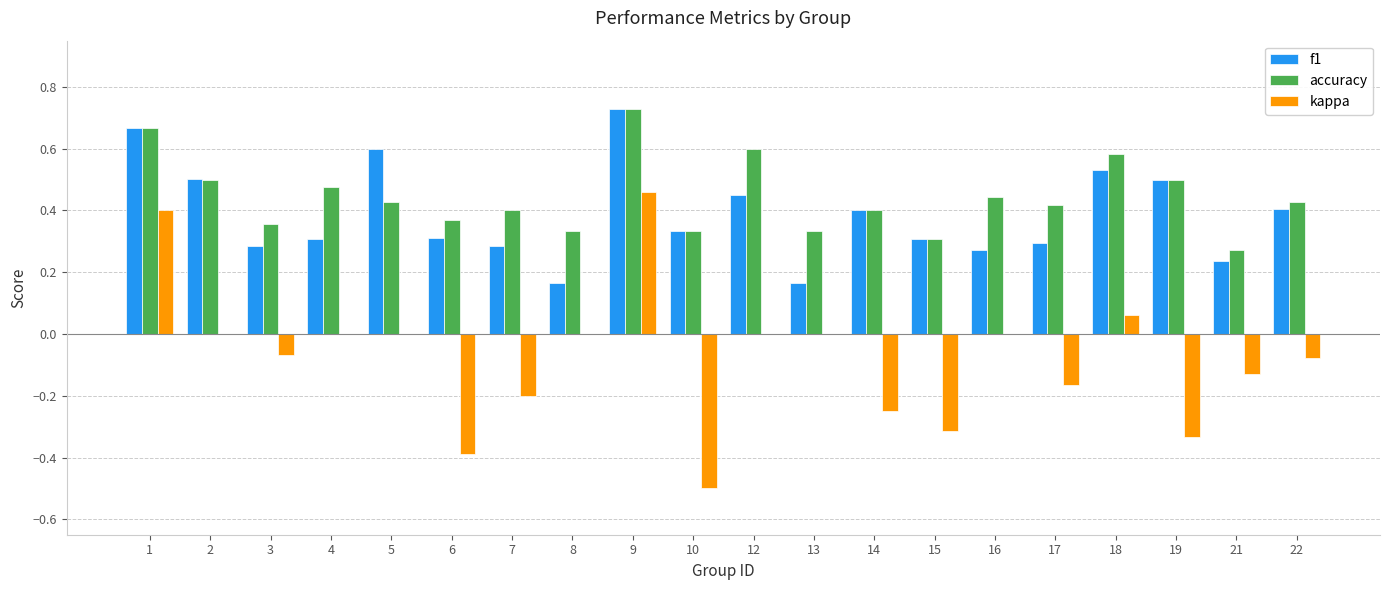

The value of kappa at 19 is -0.6. True or false?

False